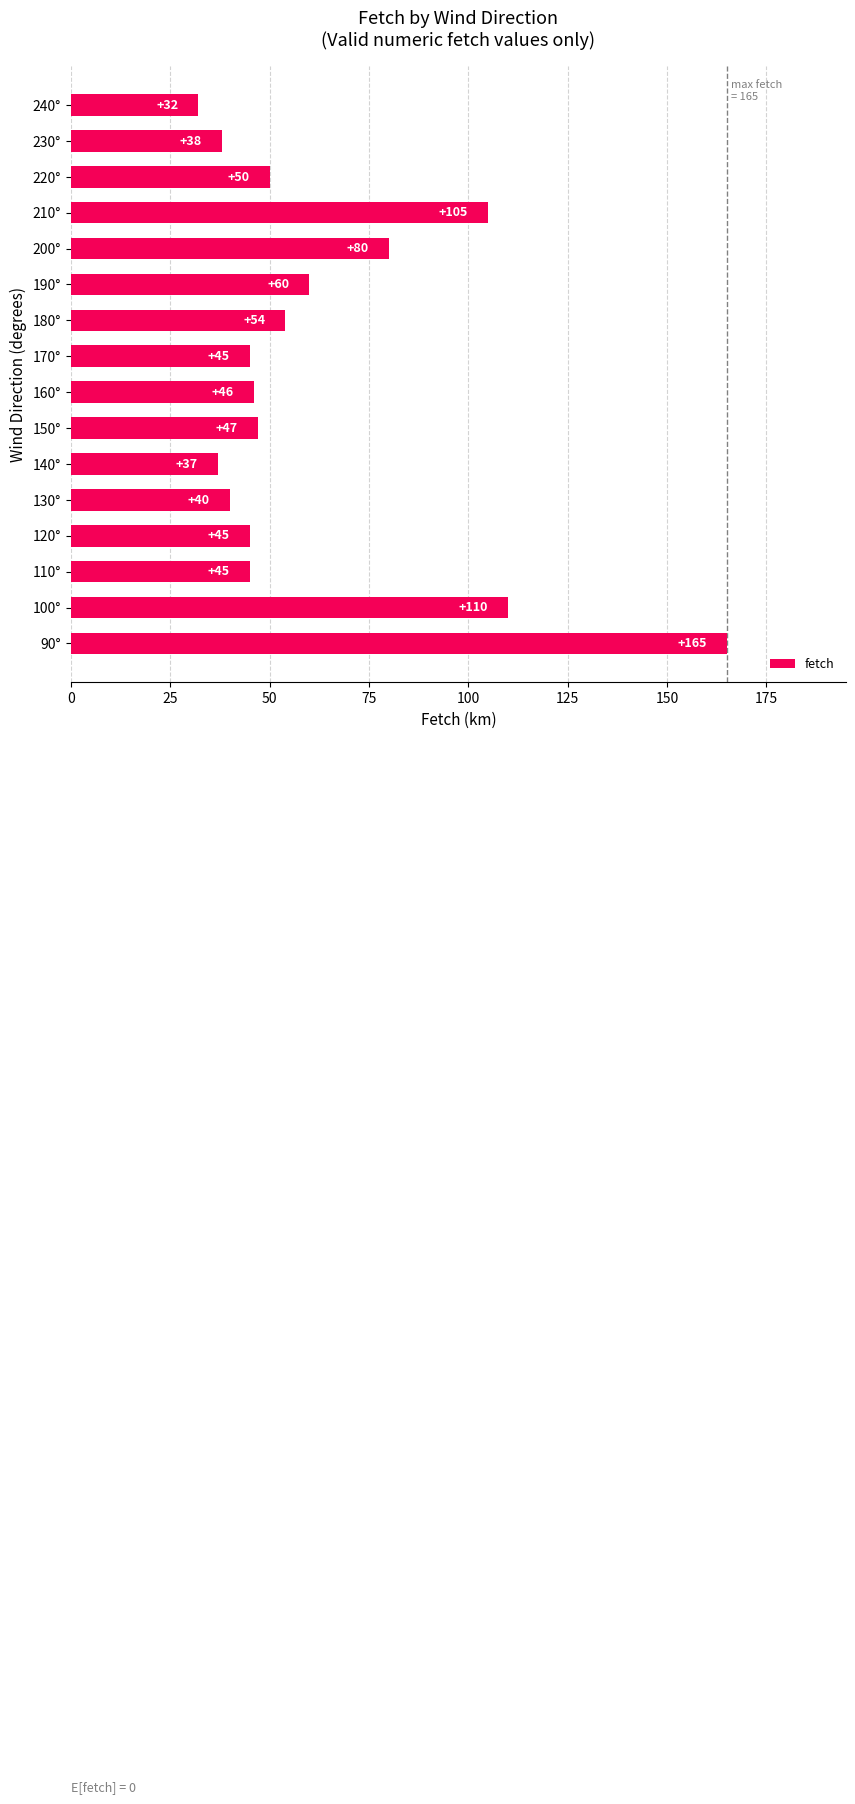

Reading top to bottom, extract all data points from this chart.

32	38	50	105	80	60	54	45	46	47	37	40	45	45	110	165